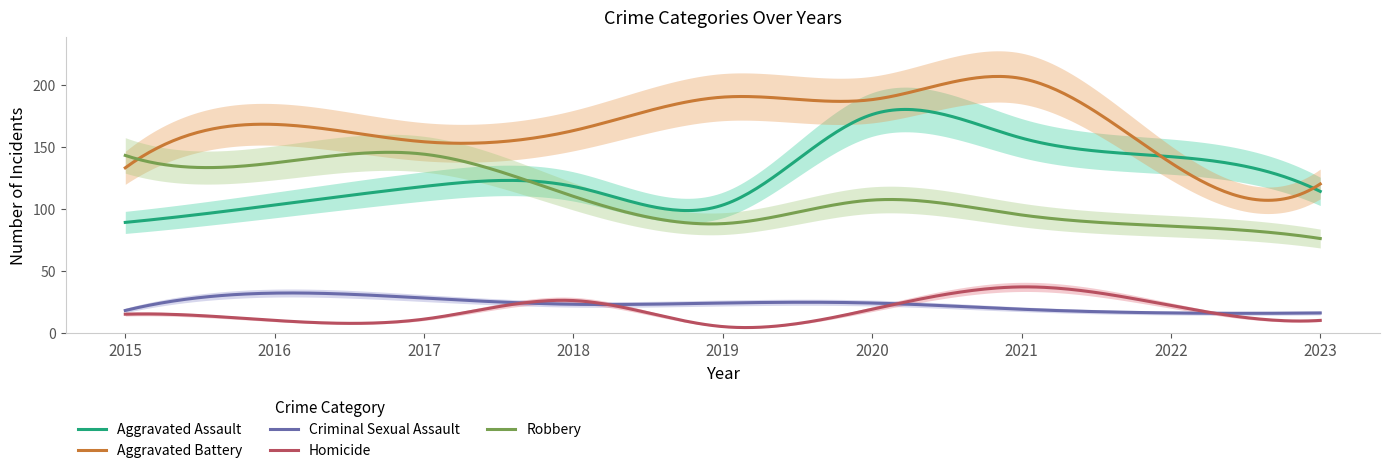

What is the smallest value displayed?

5